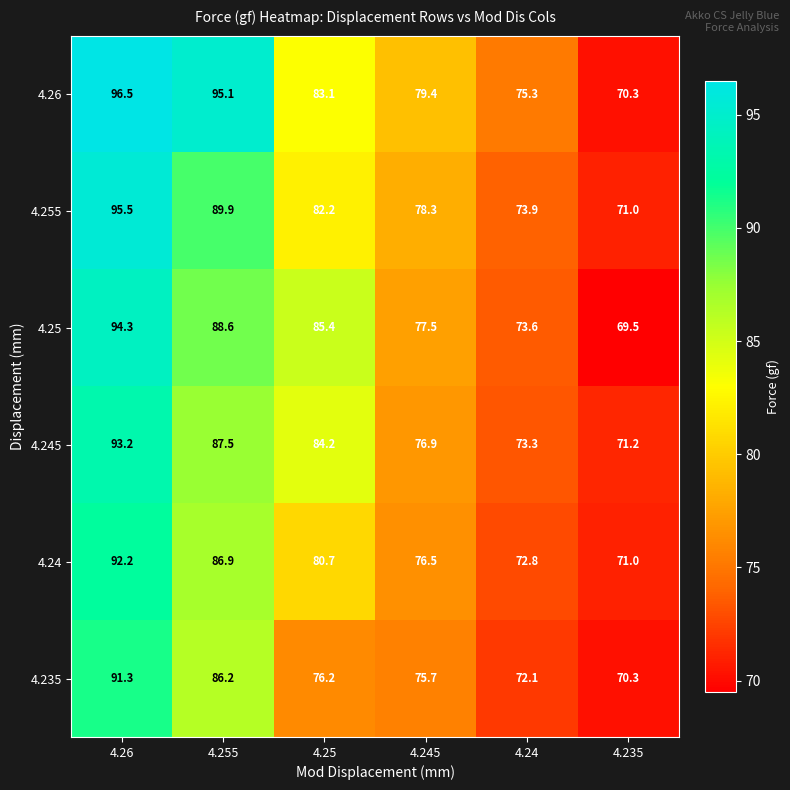

True or false: 4.245 has a value of 103.3 at 4.235.

False